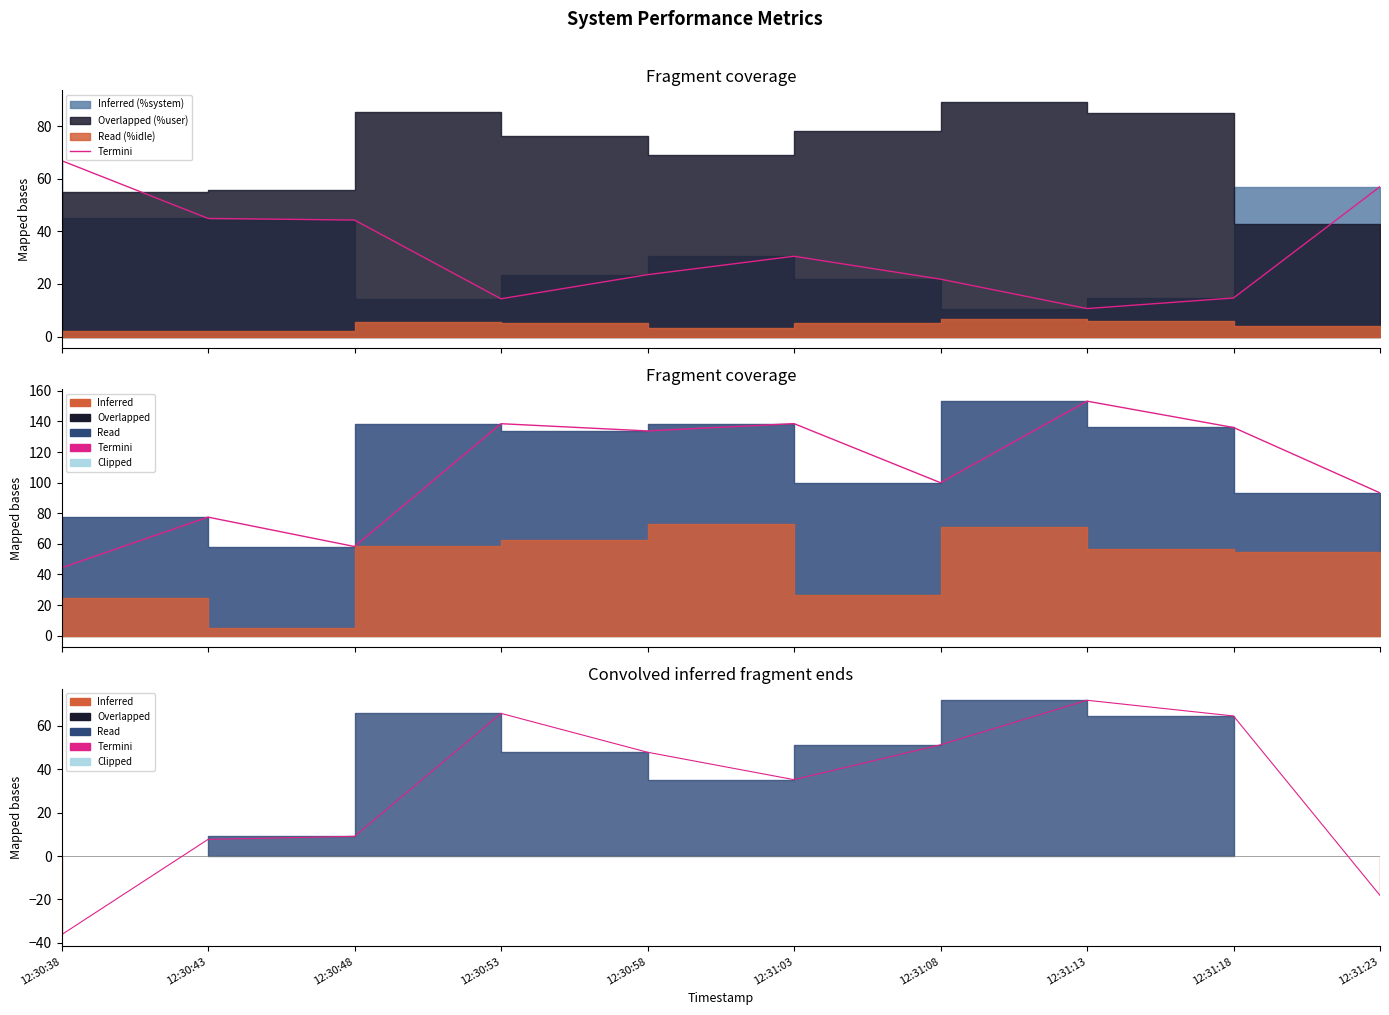

Approximately how many times larger is the value at 12:31:18 compared to 12:31:13?

0.9